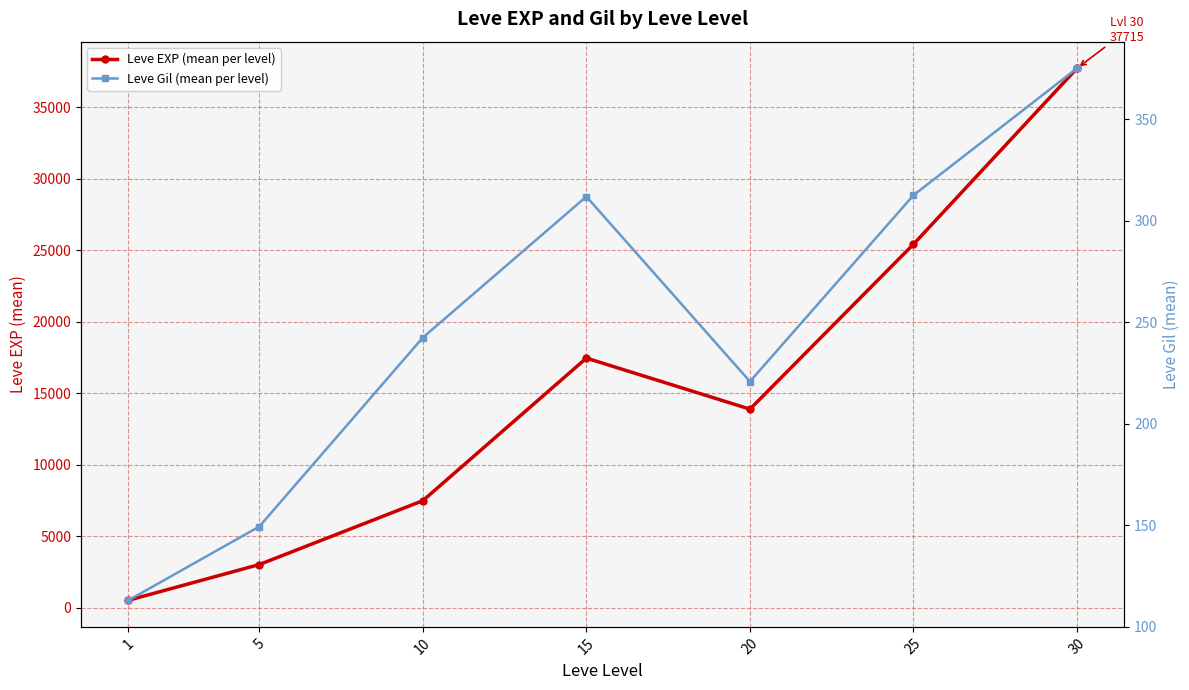

What is the highest value of the Leve EXP (mean per level) series?

37715.0